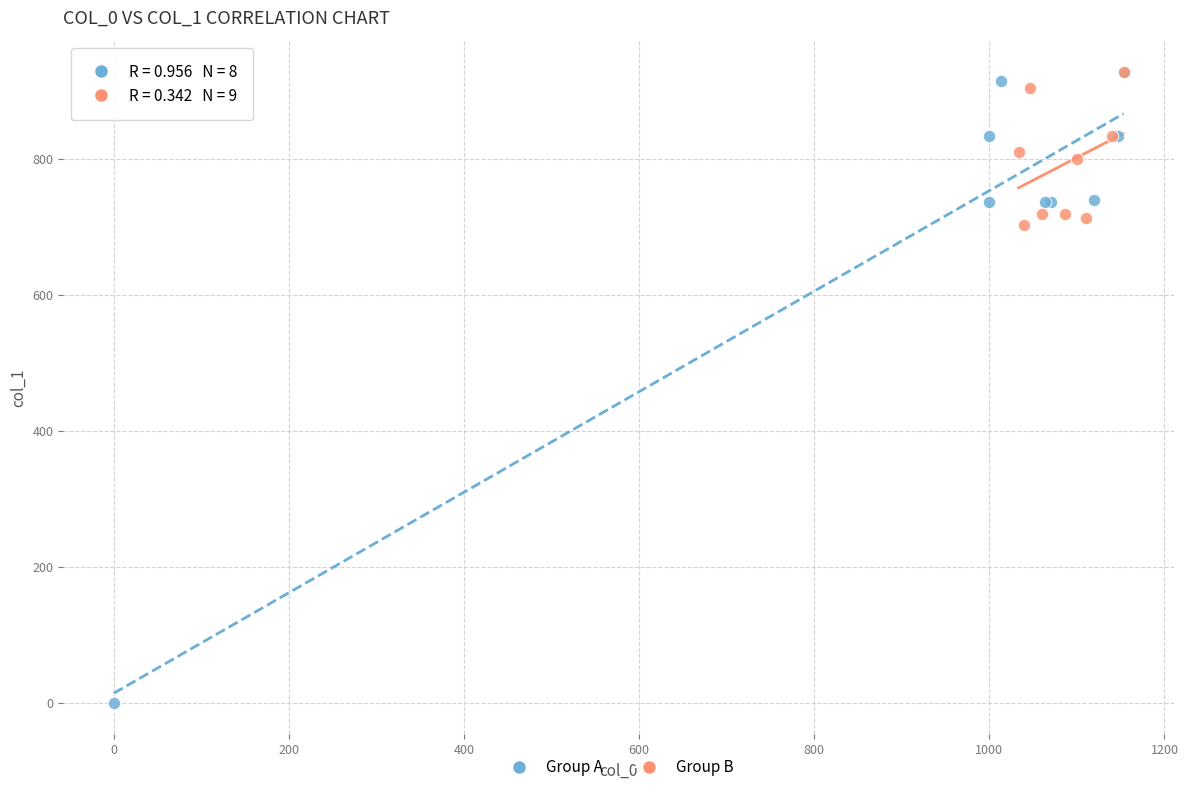

Which series has the largest Y range (max minus min)?

Group A